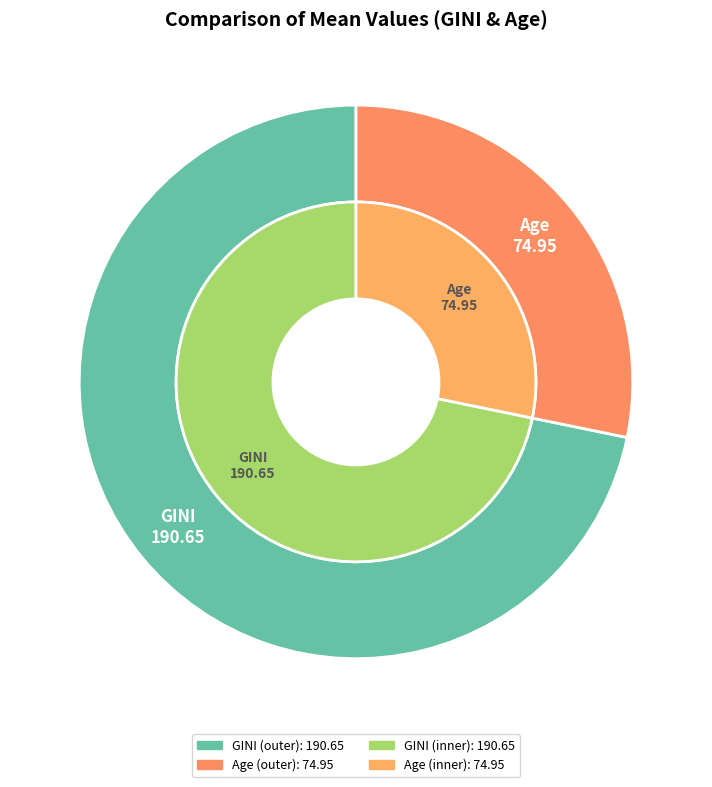

Which slice represents more than half of the pie?

GINI